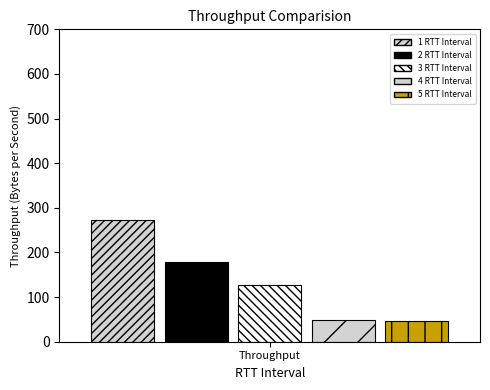

Count the number of data series in this chart.

5